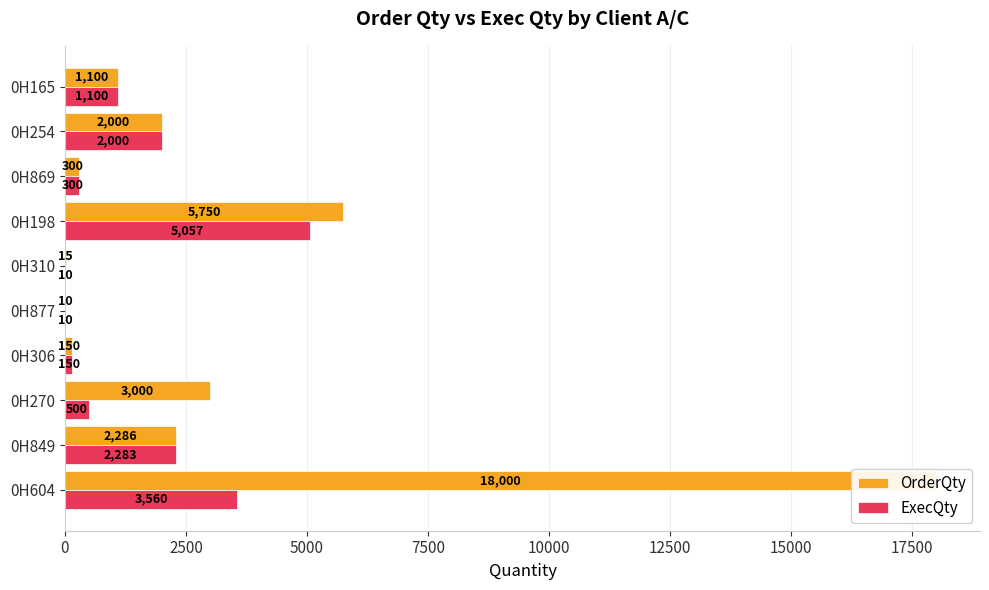

What is the minimum value shown in the chart?

10